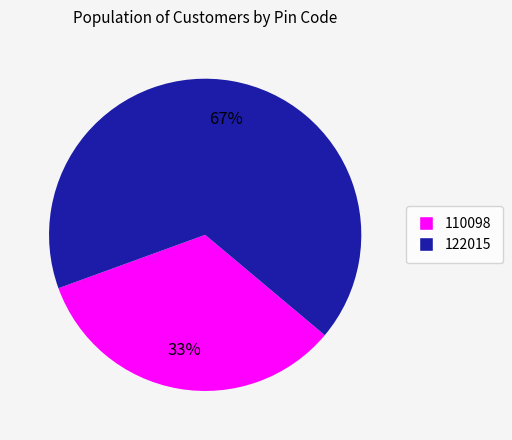

Is there a majority slice in this chart?

Yes